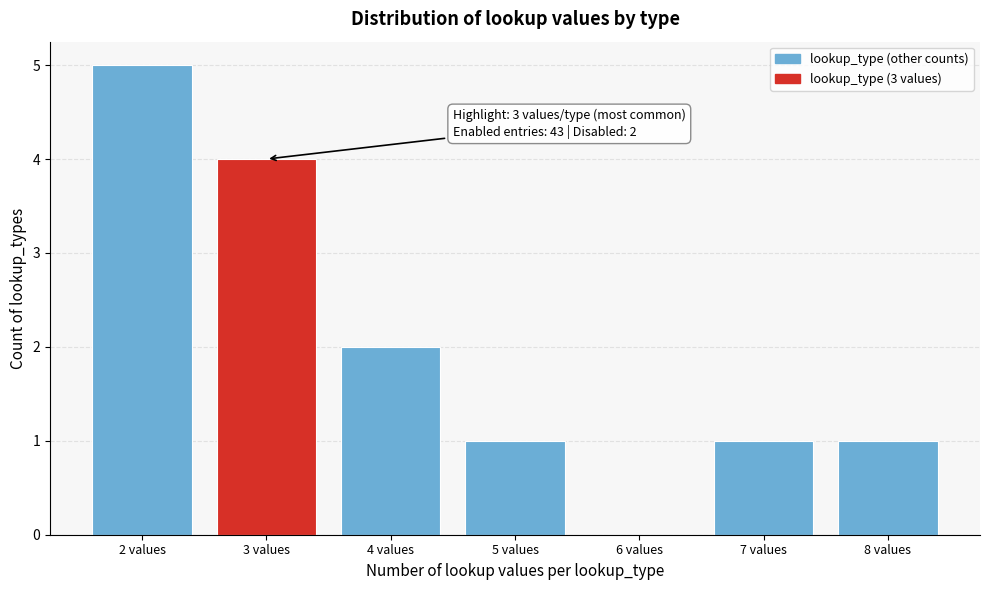

Which range on the x-axis has the tallest bar?

1.5 to 2.5